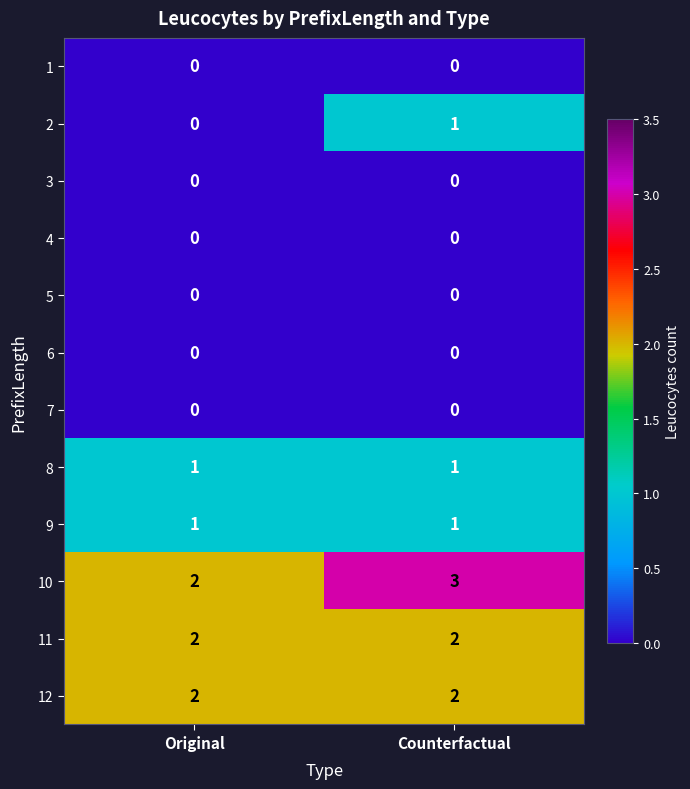

How many data points does each series have?

2